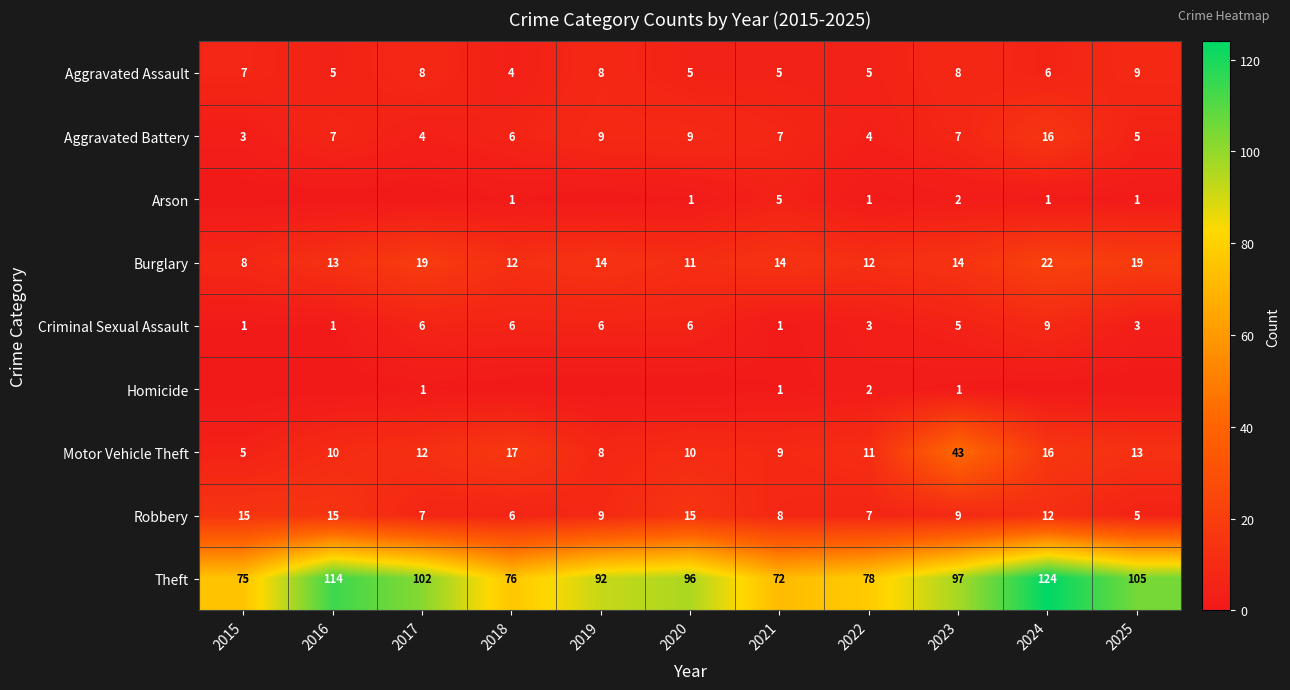

At which category does the chart reach its minimum across all series?

2015